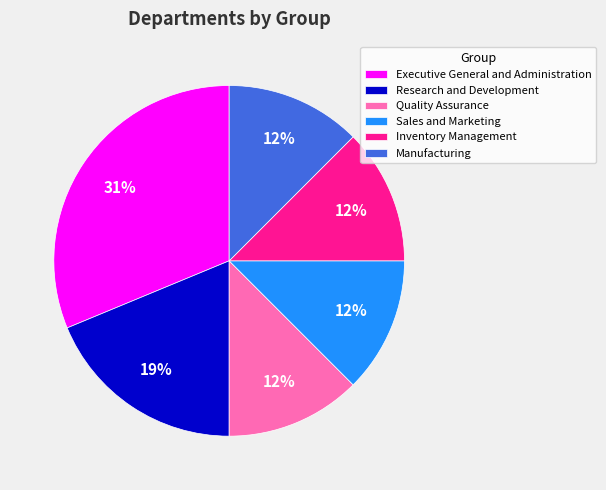

Is it true that Quality Assurance is 18% of the pie?

False